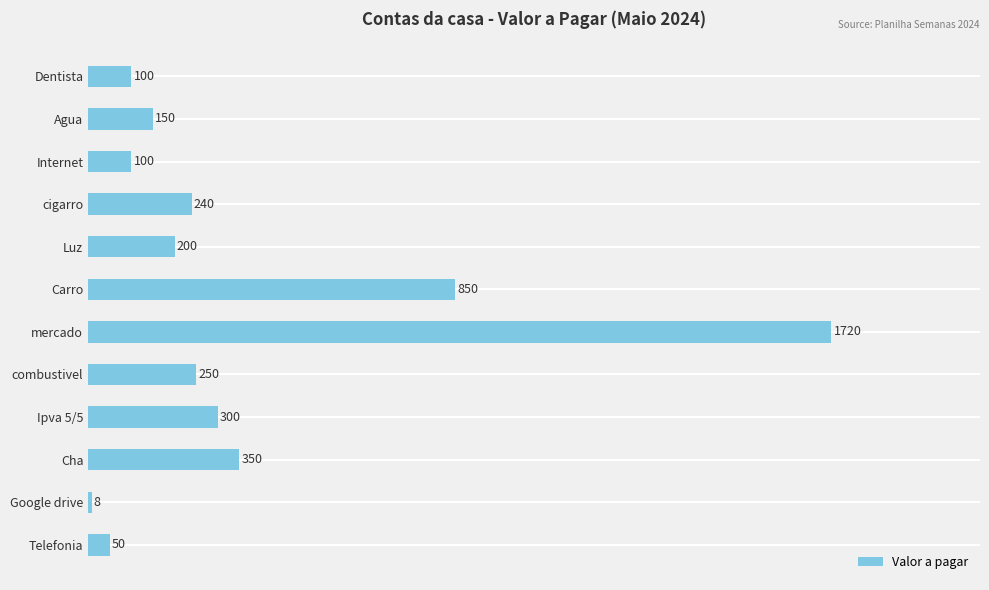

Where is the data nearest to the value 864?

Carro